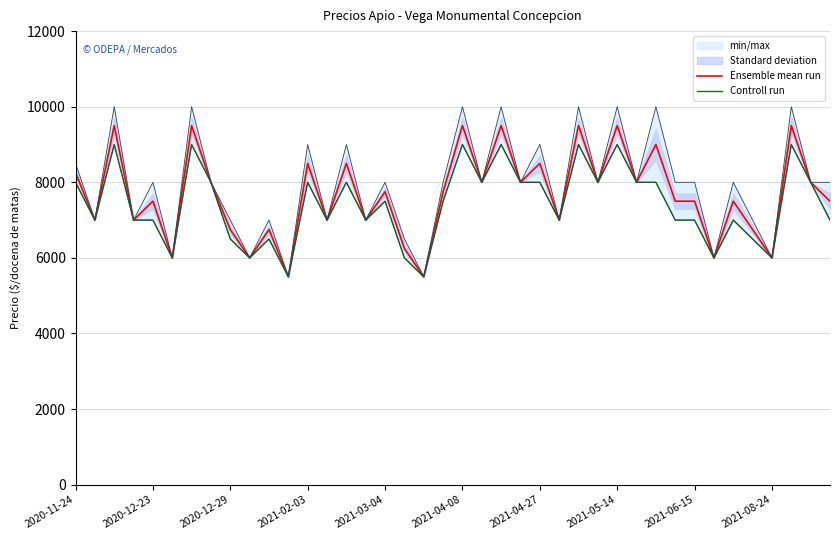

What is the sum of all Controll run values?

296500